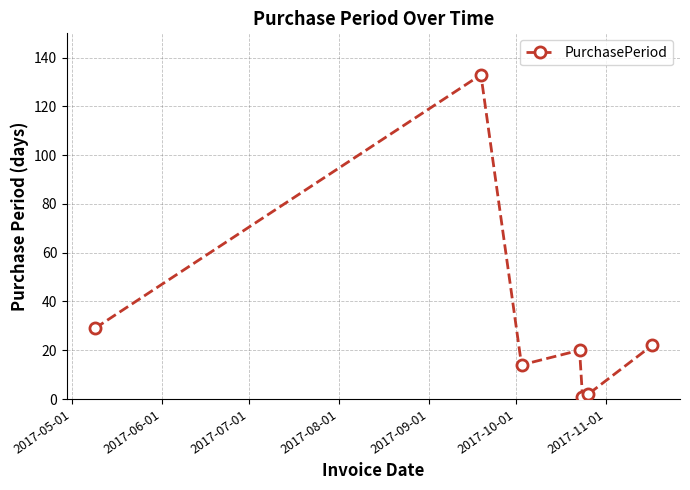

True or false: the data has more than 0 interior local peaks.

True